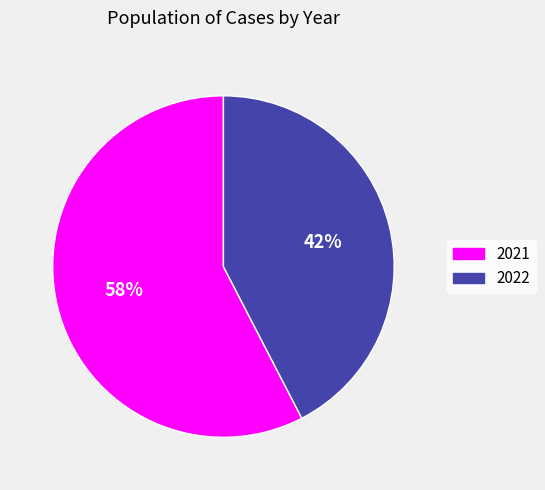

To the nearest percent, what is the average slice percentage?

50%